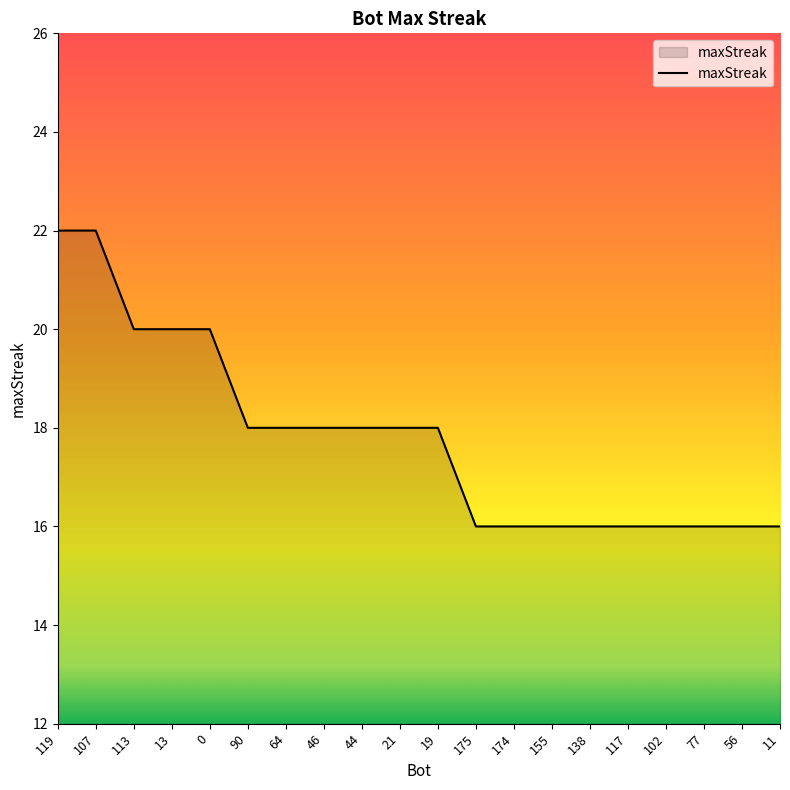

How many distinct data groups are displayed?

1